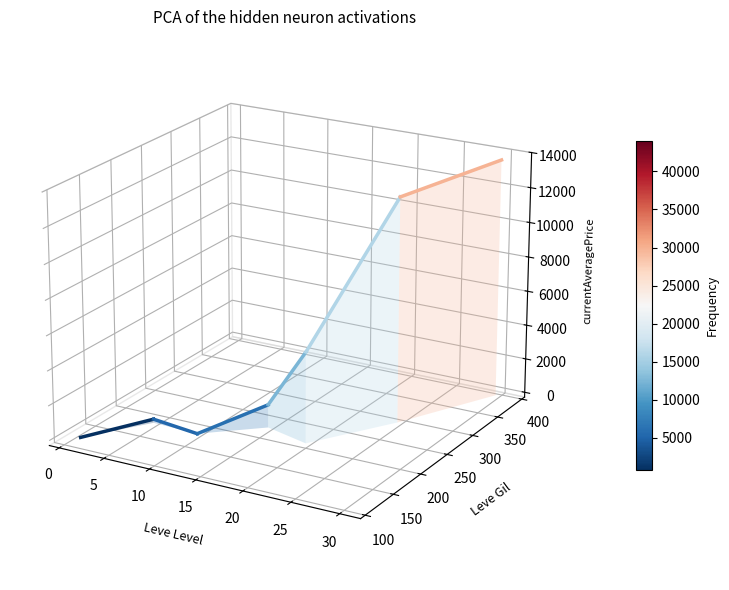

The chart shows a value of -0.0 at 0. True or false?

True